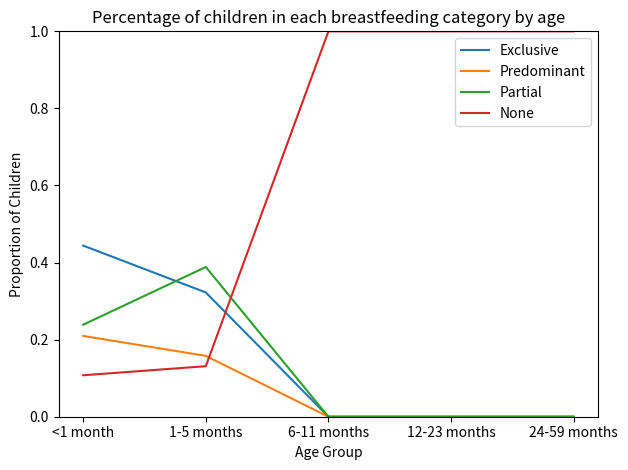

Is the value of Partial at <1 month greater than the value of Predominant at 24-59 months?

Yes